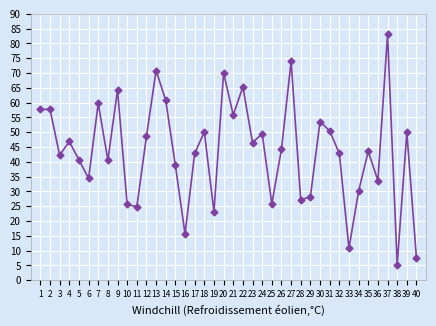

Approximately how many times larger is the value at 29 compared to 9?

0.4